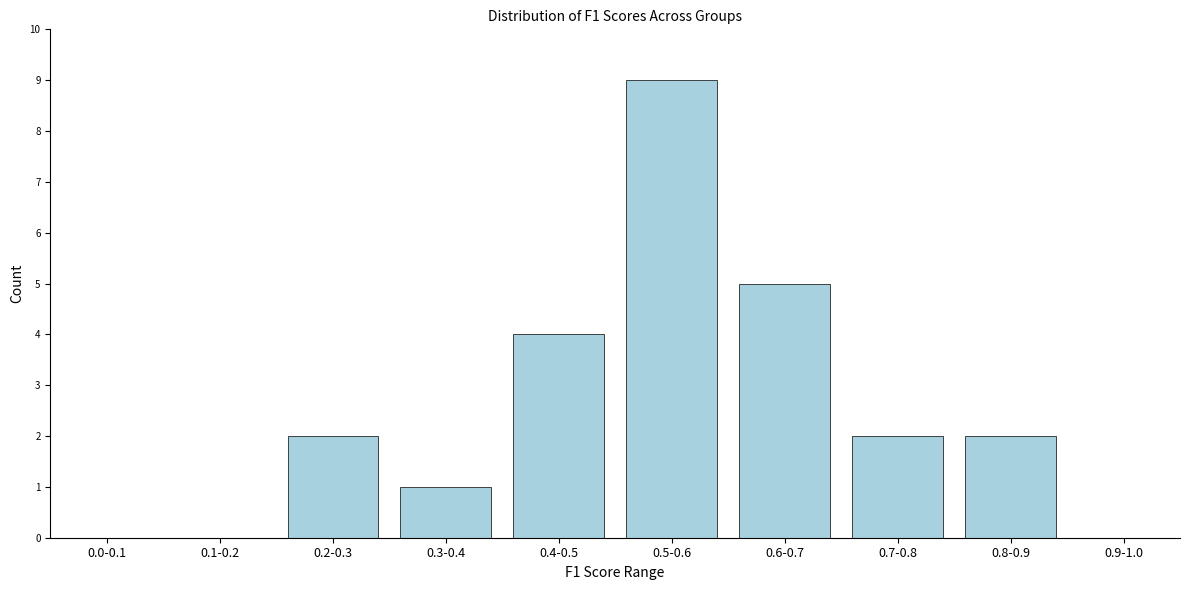

Reading right to left, transcribe all the data shown in this chart.

0.9-1.0=0	0.8-0.9=2	0.7-0.8=2	0.6-0.7=5	0.5-0.6=9	0.4-0.5=4	0.3-0.4=1	0.2-0.3=2	0.1-0.2=0	0.0-0.1=0